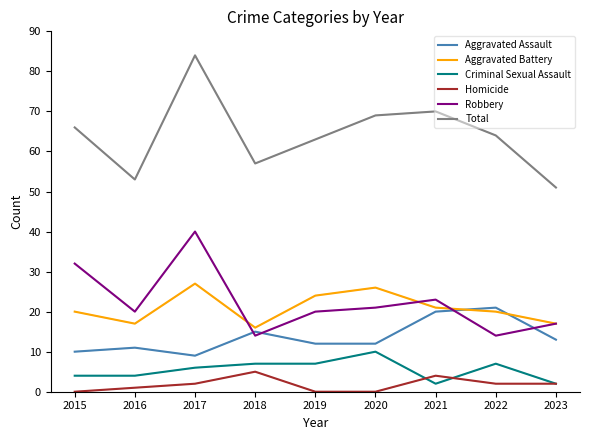

At which category is the sum across all series the highest?

2017